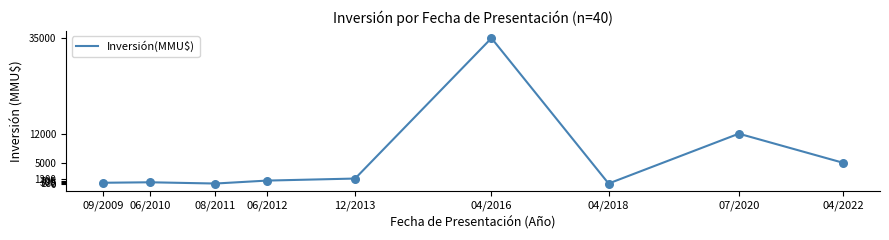

Which has a higher value, 06/2012 or 04/2016?

04/2016